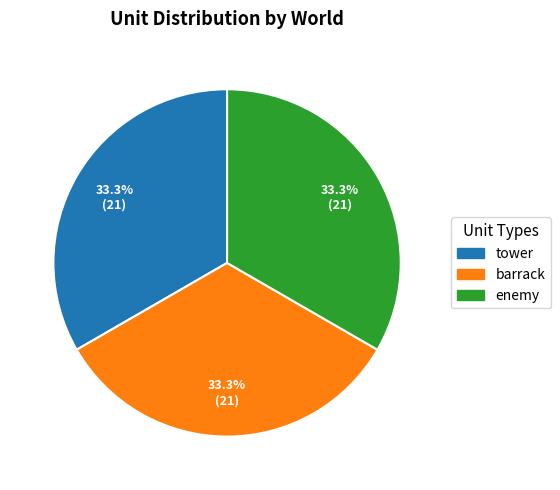

What is the total percentage of barrack and tower?

66.7%